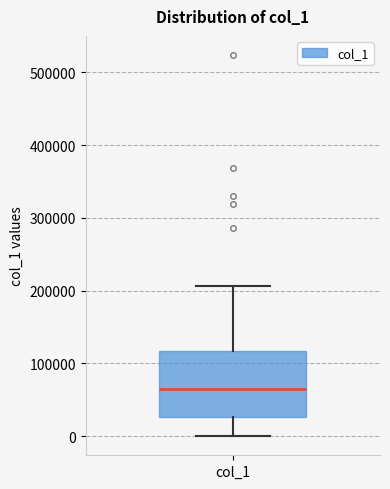

Read this box plot against the y-axis: the position of the median line, the range covered by the box, and the ends of both whiskers. The values are not printed on the chart, so give them approximately, as read against the axis.

median 60000, box 30000 to 120000, whiskers 0 to 210000